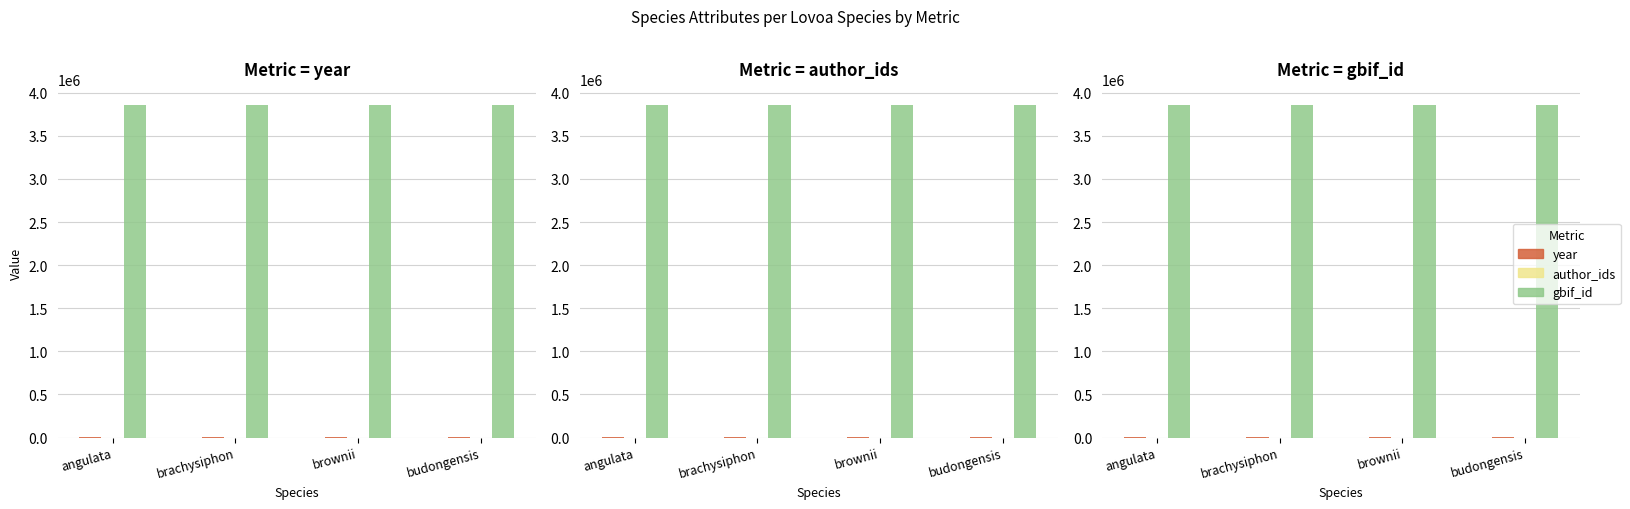

Which has a higher value, brownii or angulata?

angulata